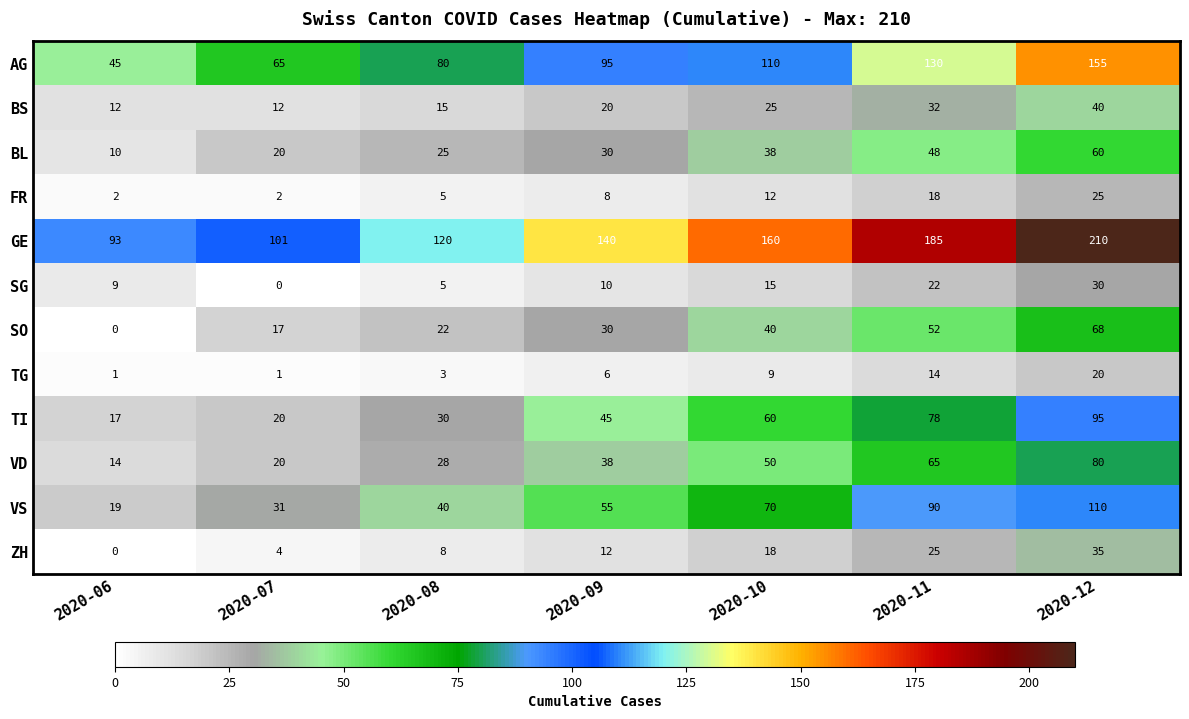

What is the maximum value for VD?

80